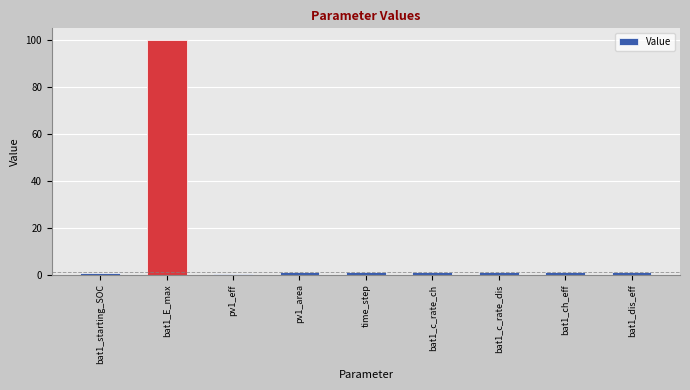

How many distinct data groups are displayed?

1